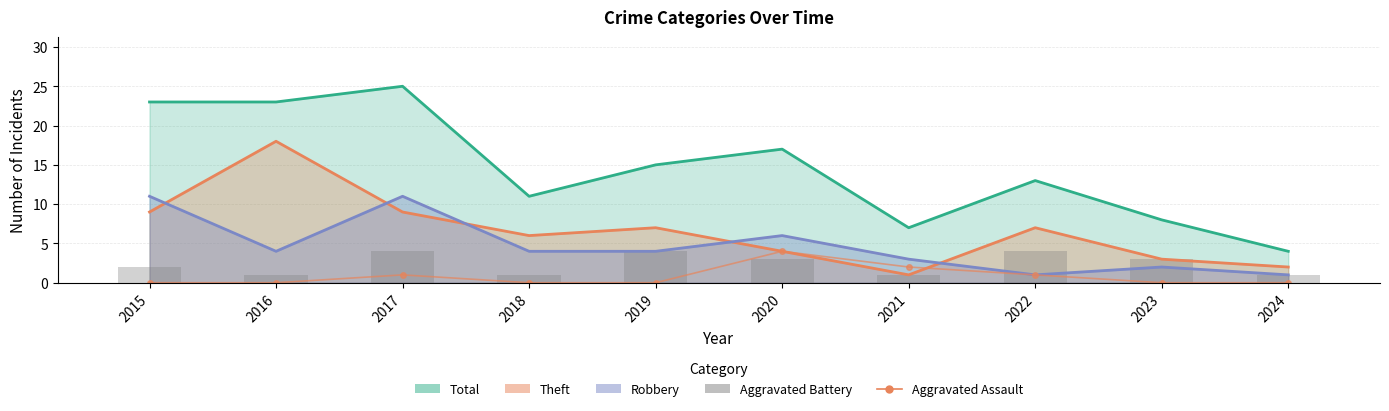

What is the average value of the Aggravated Battery series?

2